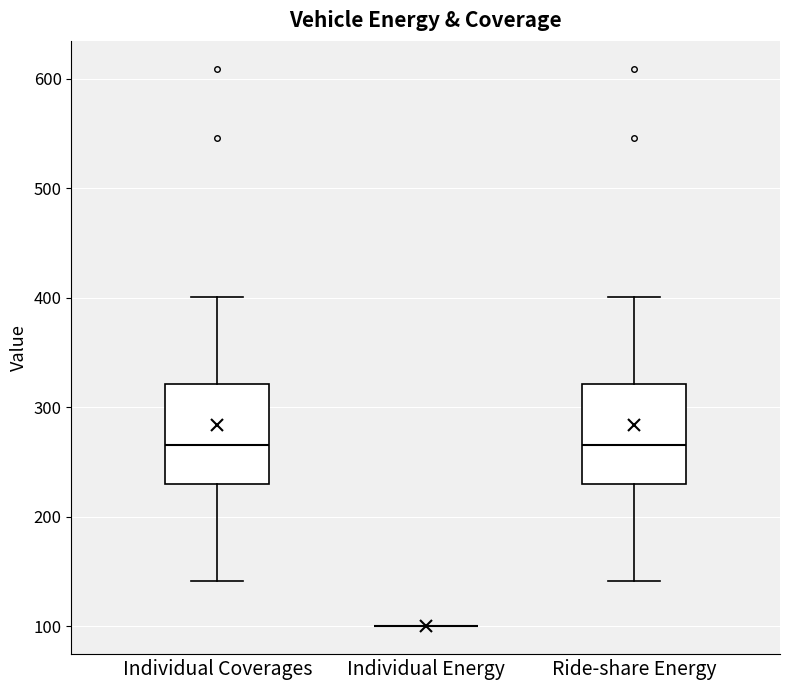

Reading left to right, transcribe this box plot: for each box, give where its median line is, the range the box spans, and where its two whiskers end, as read against the y-axis. The values are not printed on the chart, so give them approximately, as read against the axis.

Individual Coverages: median 270, box 230 to 320, whiskers 140 to 400
Individual Energy: box collapsed to a line at 100, whiskers 100 to 100
Ride-share Energy: median 270, box 230 to 320, whiskers 140 to 400